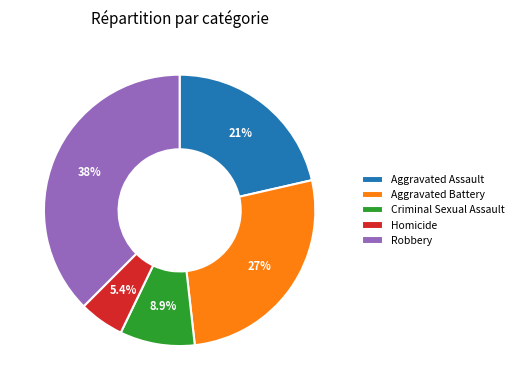

To the nearest percent, what is the average slice percentage?

20%